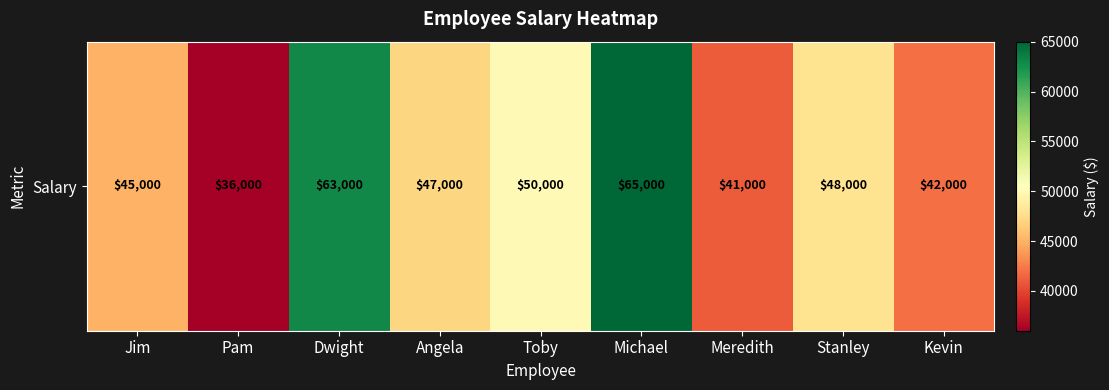

Where is the data nearest to the value 50500?

Toby